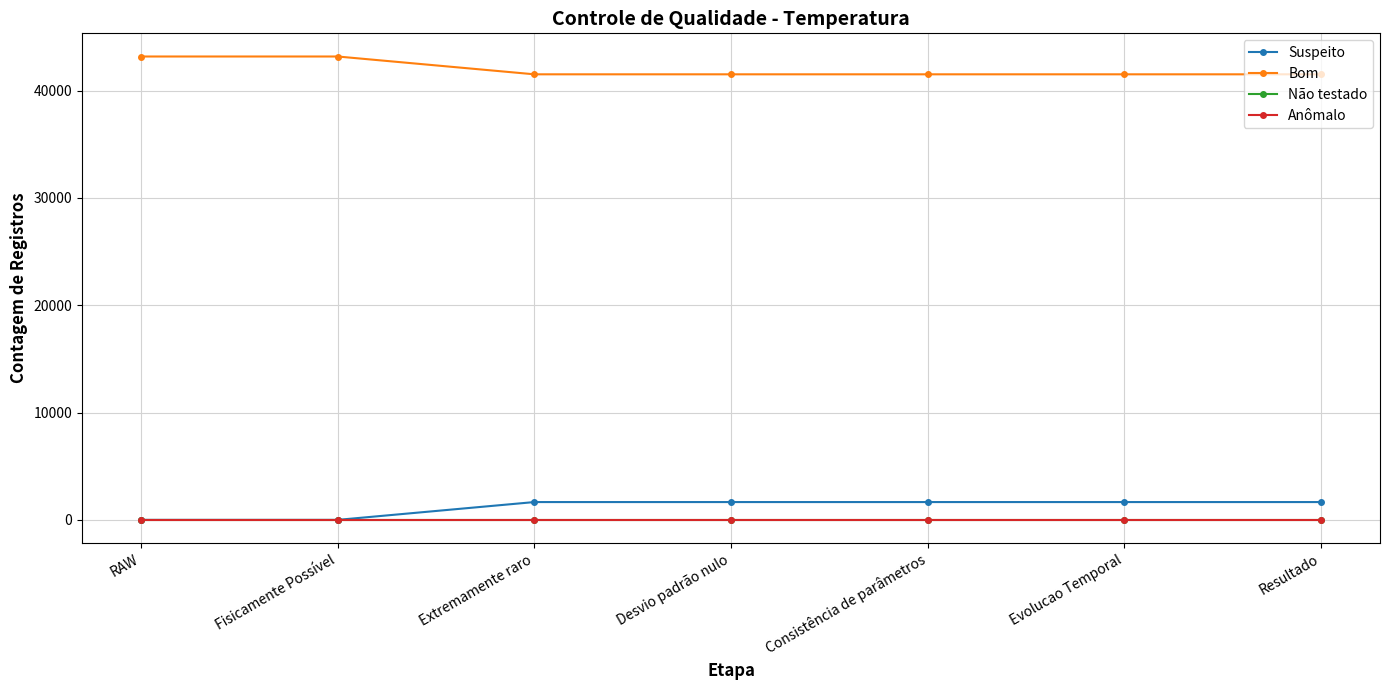

Is this an area chart (filled region under the line)?

No